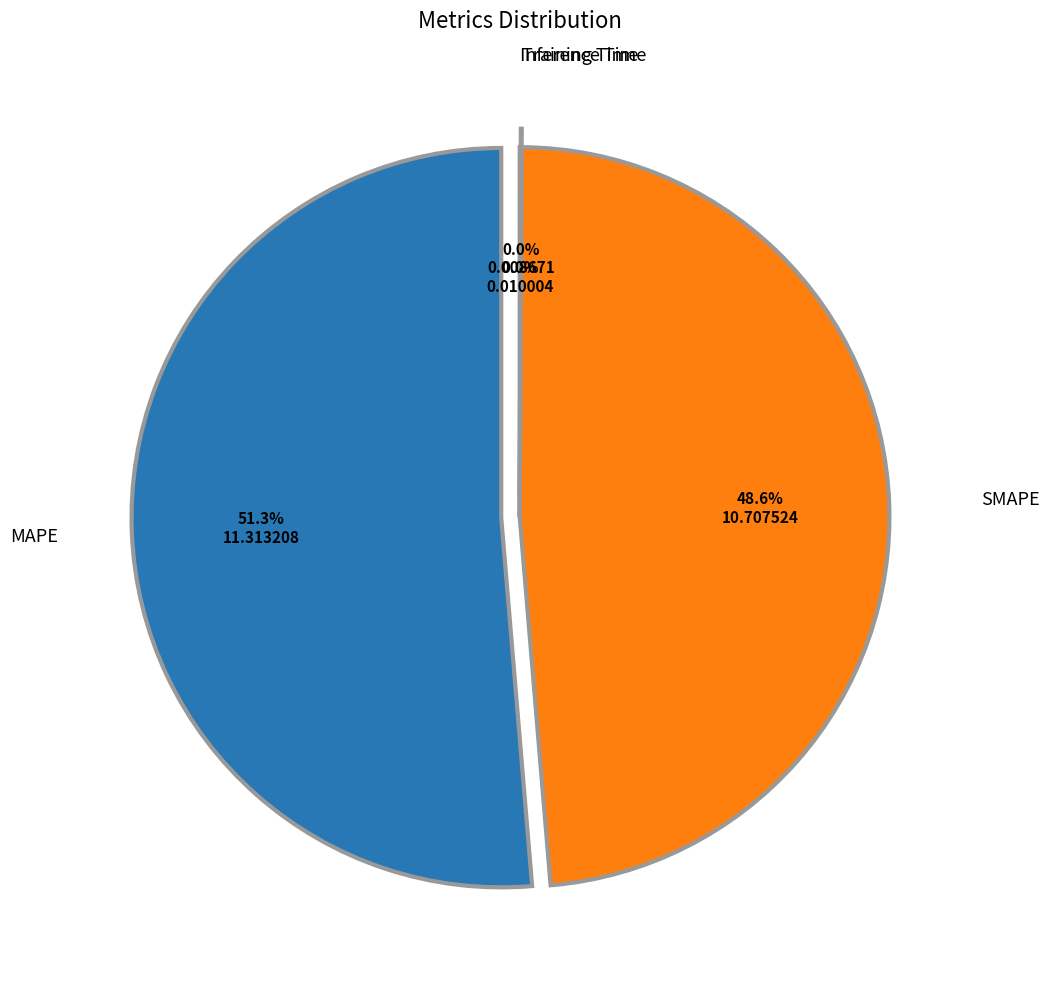

What percentage is the MAPE slice, to the nearest percent?

51%